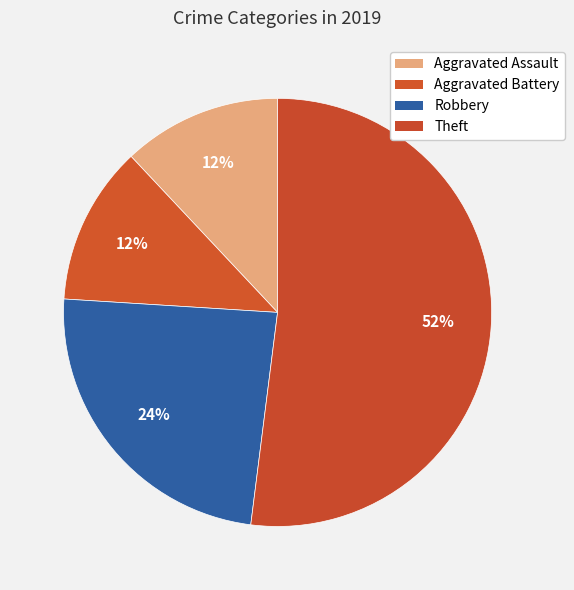

Is it true that Theft is 52% of the pie?

True